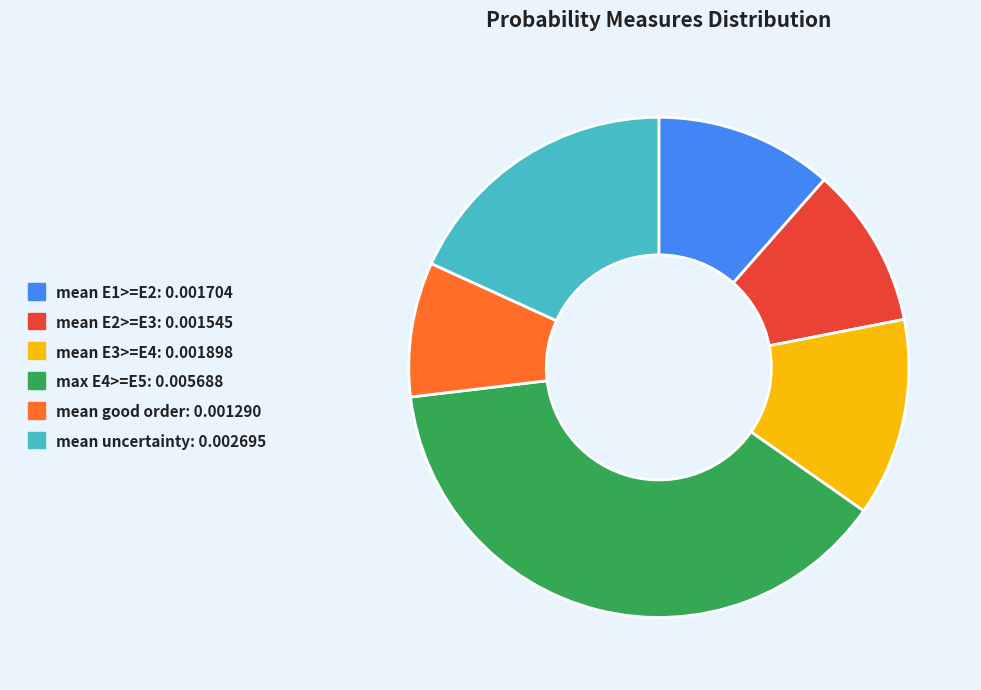

Count the number of slices in the pie.

6